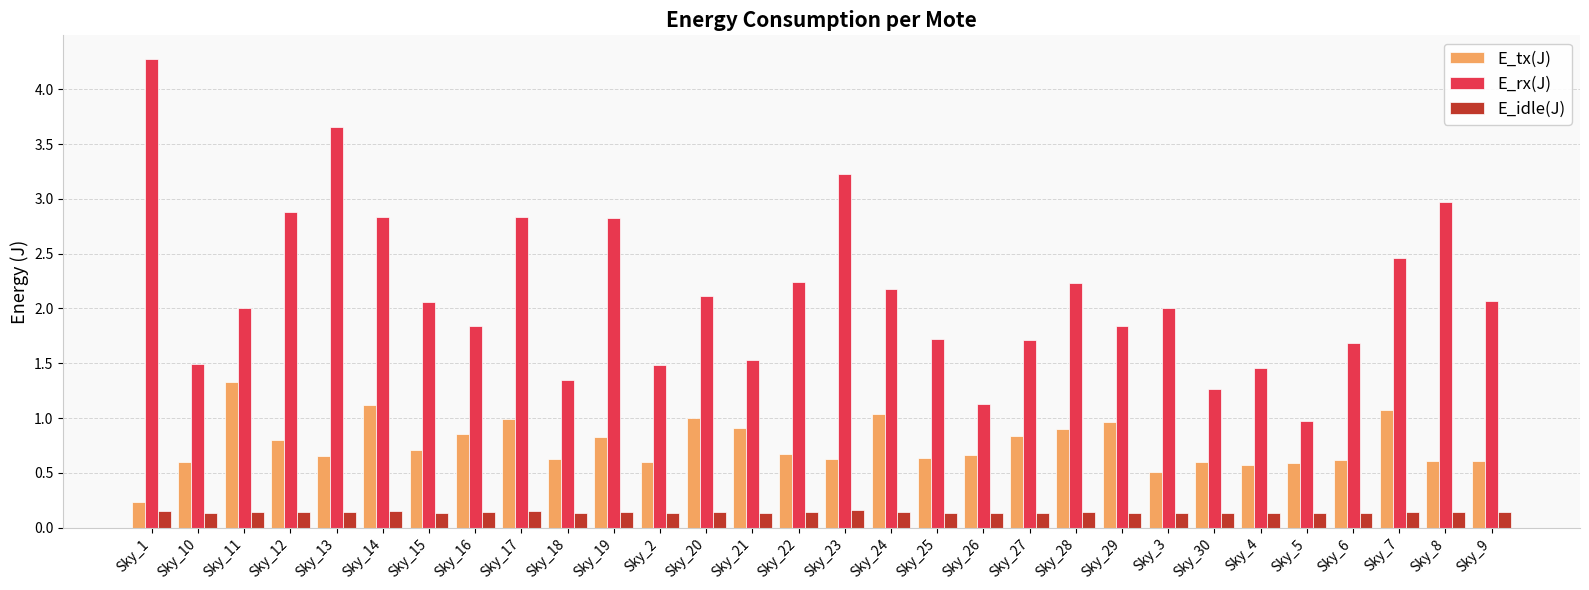

What is the maximum value for E_rx(J)?

4.3